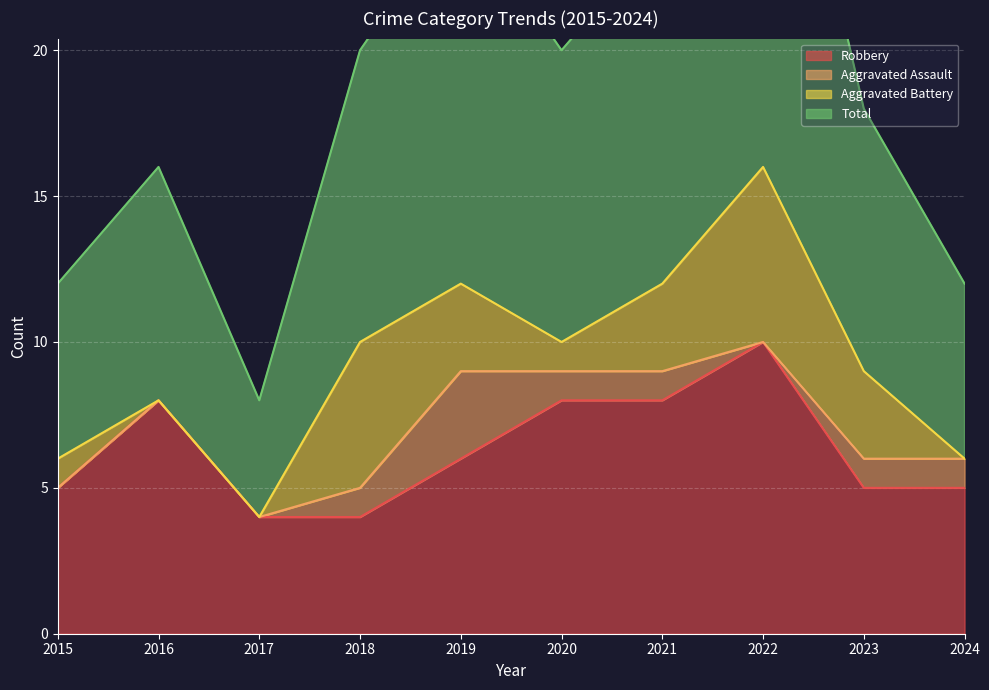

True or false: Robbery has more than 1 points higher than both neighbors.

True